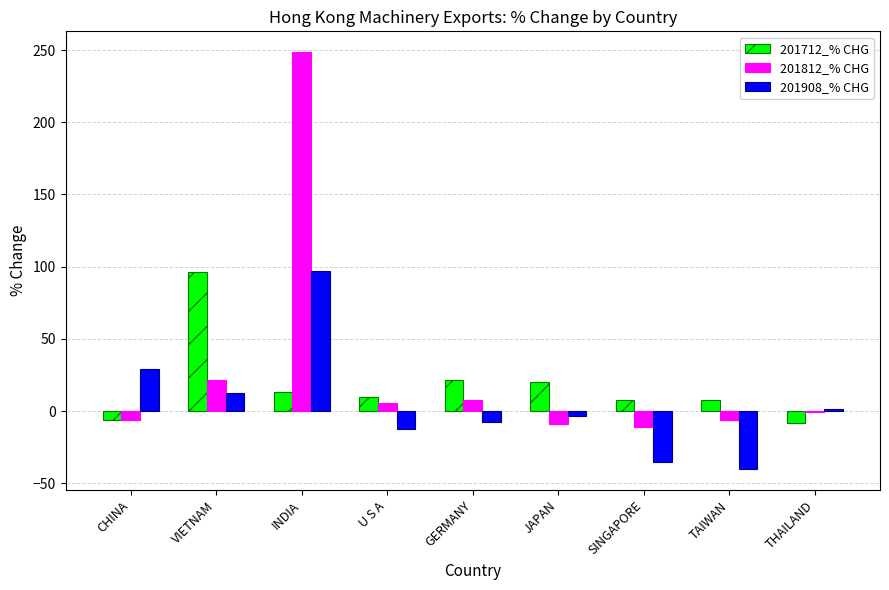

The 201908_% CHG series shows -22.9 at SINGAPORE. True or false?

False